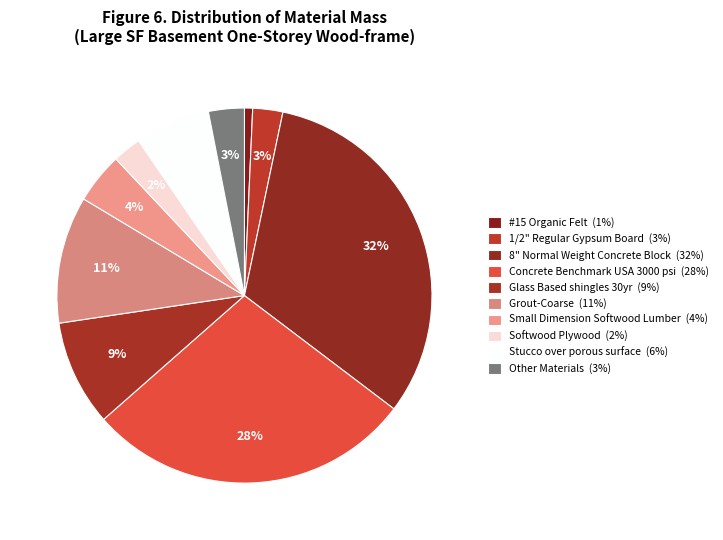

Count the number of slices in the pie.

10